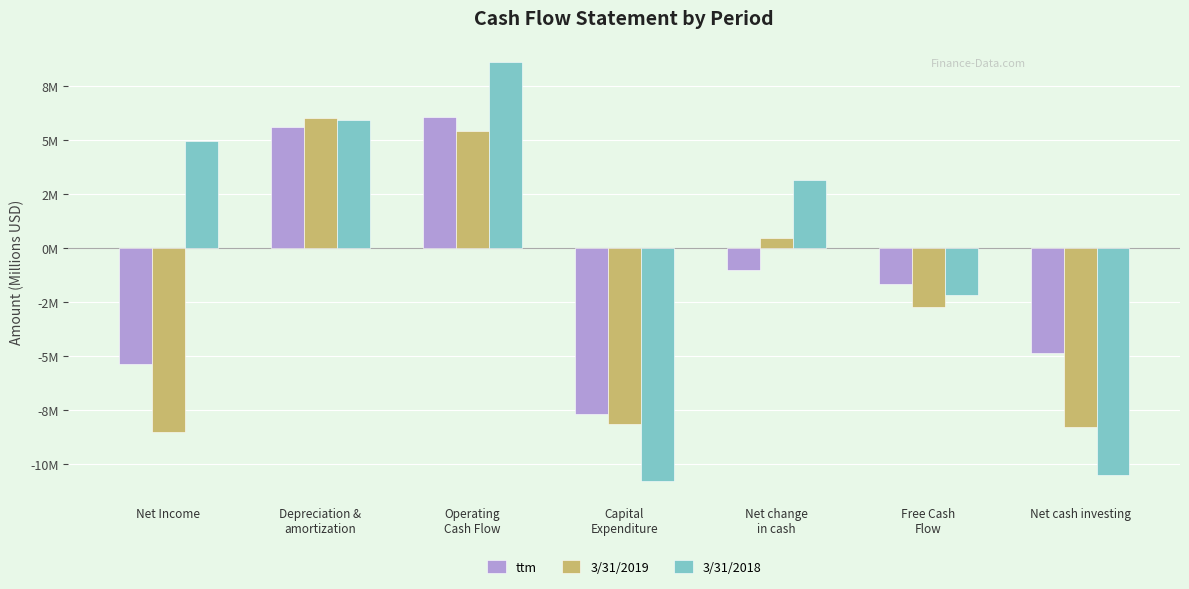

Are the bars grouped side by side (vs. stacked)?

Yes